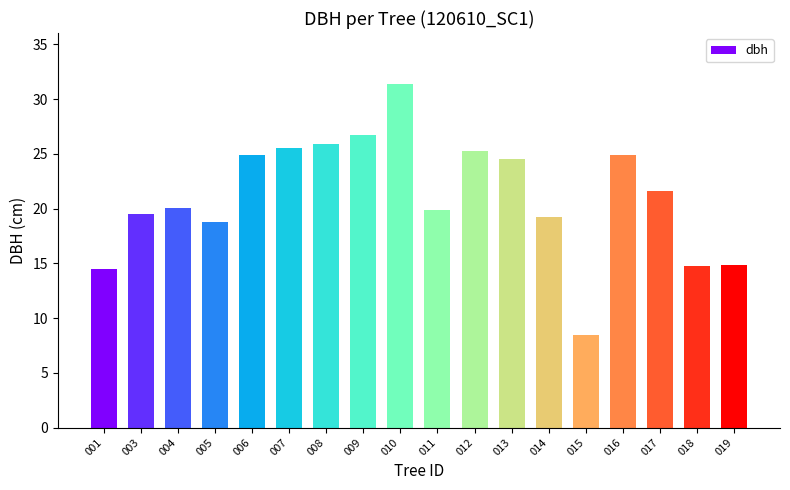

How many values exceed 21?

9